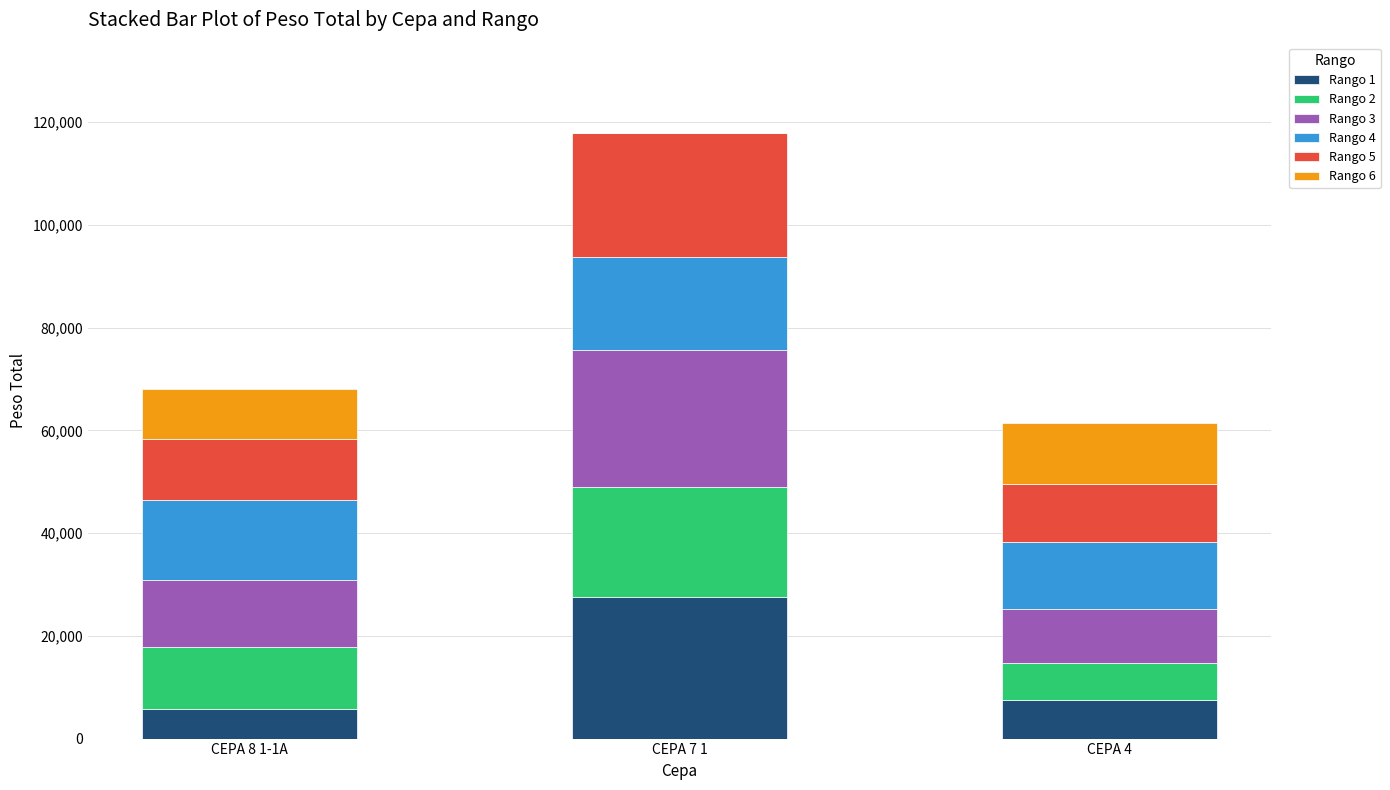

At which label does Rango 1 reach its peak?

CEPA 7 1